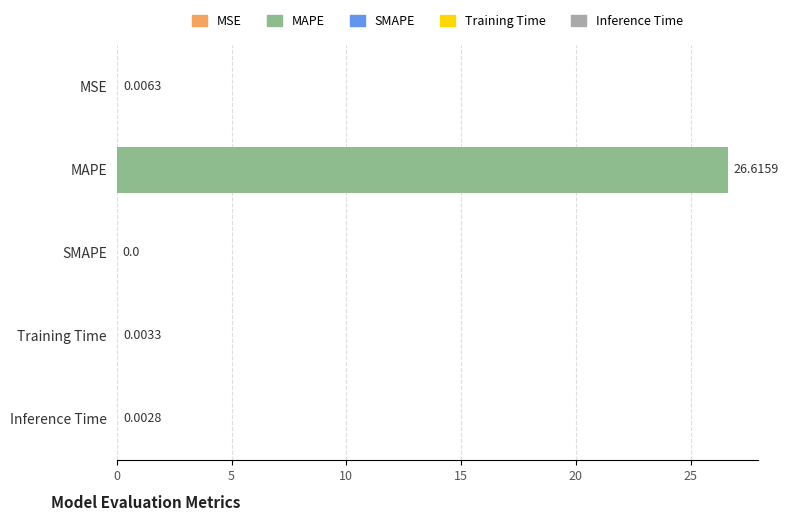

What is the sum of all values?

26.6